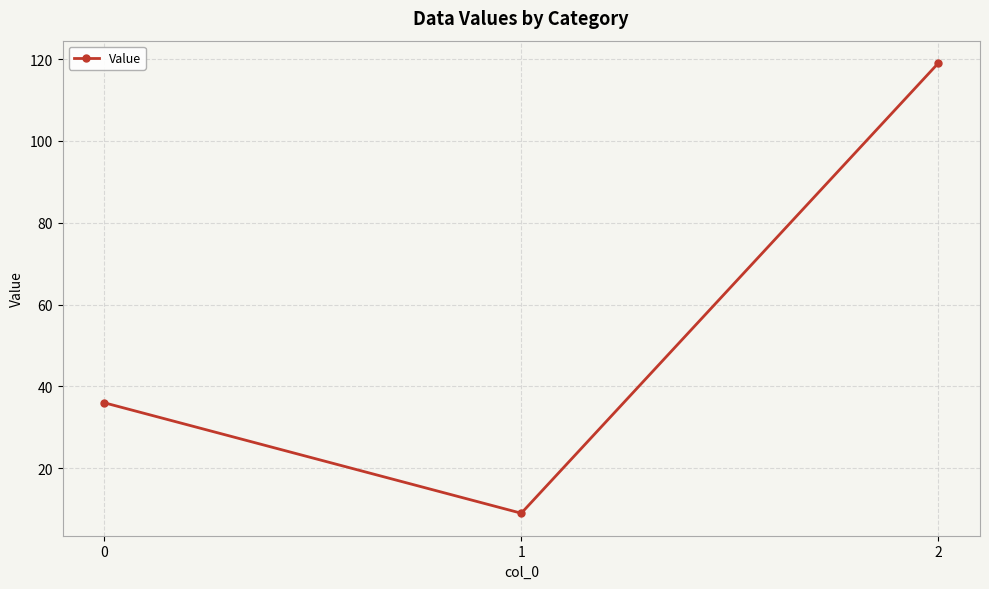

Reading left to right, transcribe all the data shown in this chart.

36	9	119